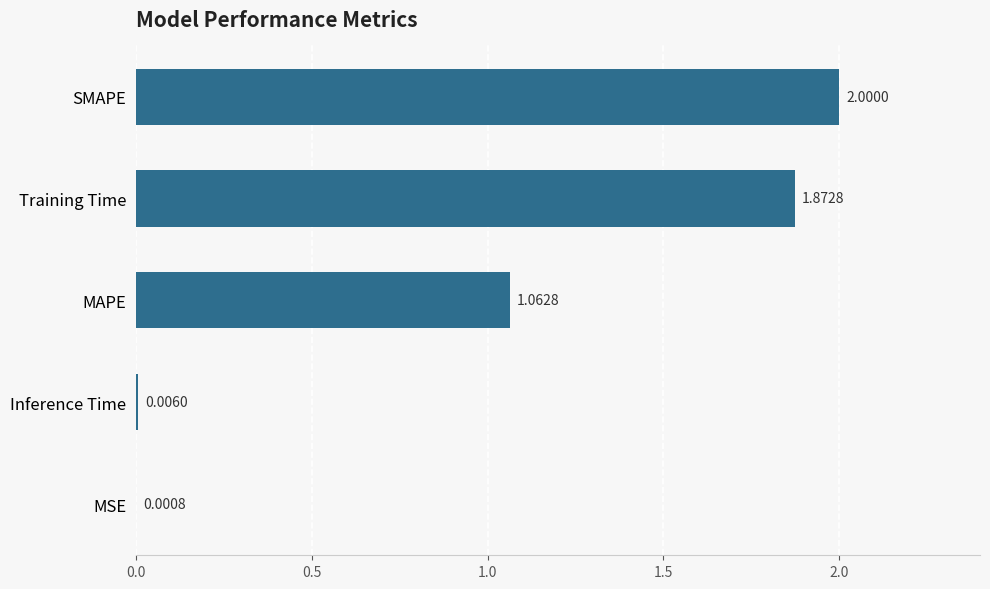

Are the bars grouped side by side (vs. stacked)?

No